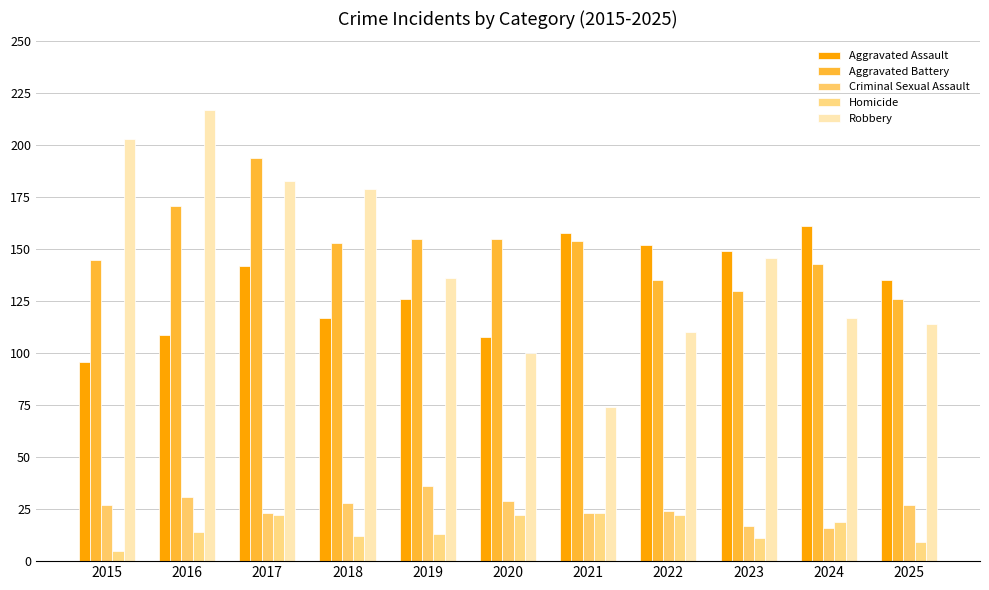

Count the number of data series in this chart.

5